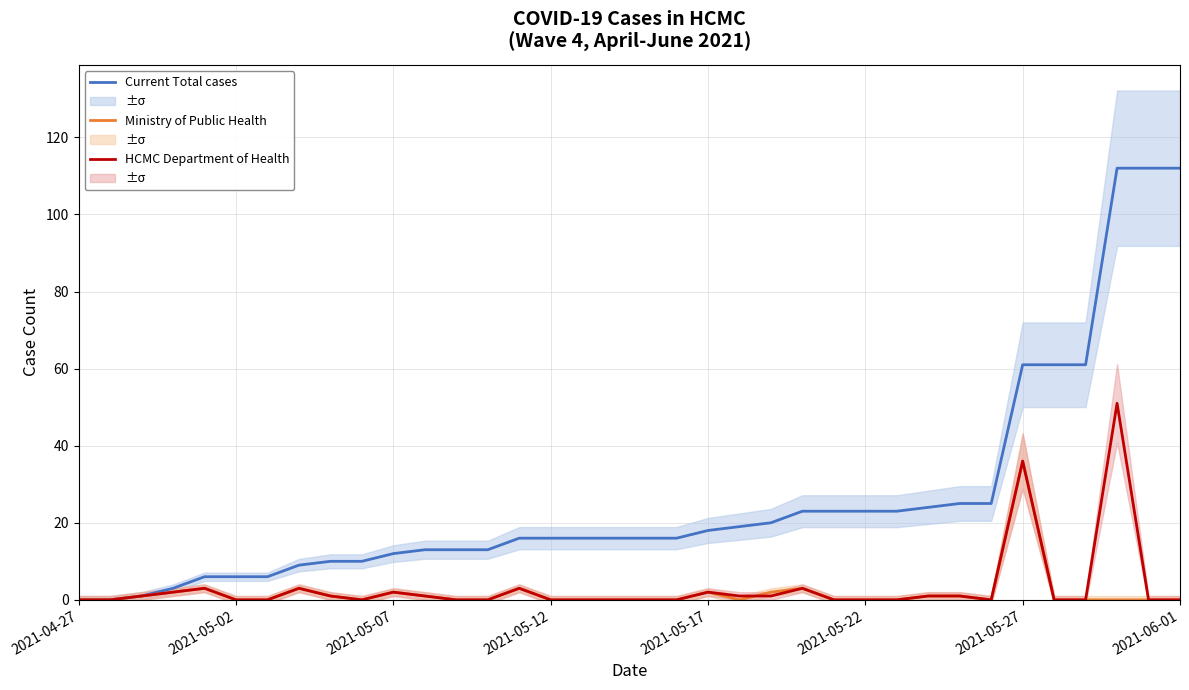

At which category does the chart reach its peak across all series?

33